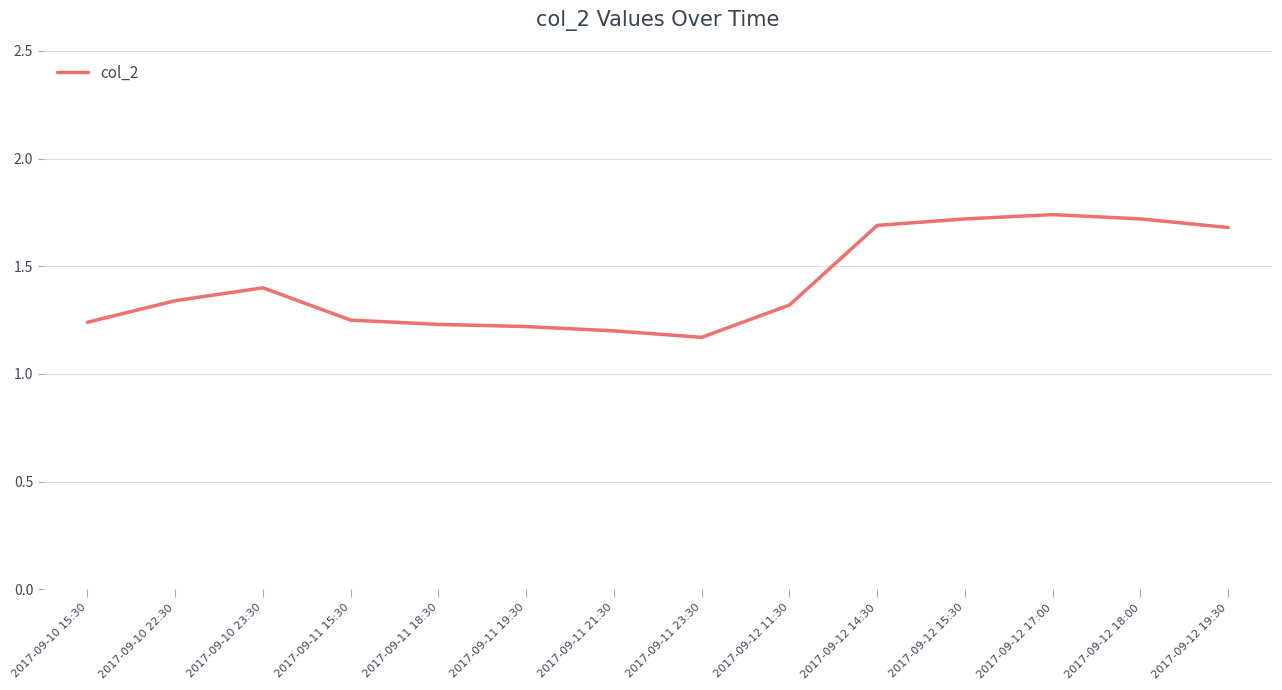

What position from the right is 2017-09-11 23:30?

7